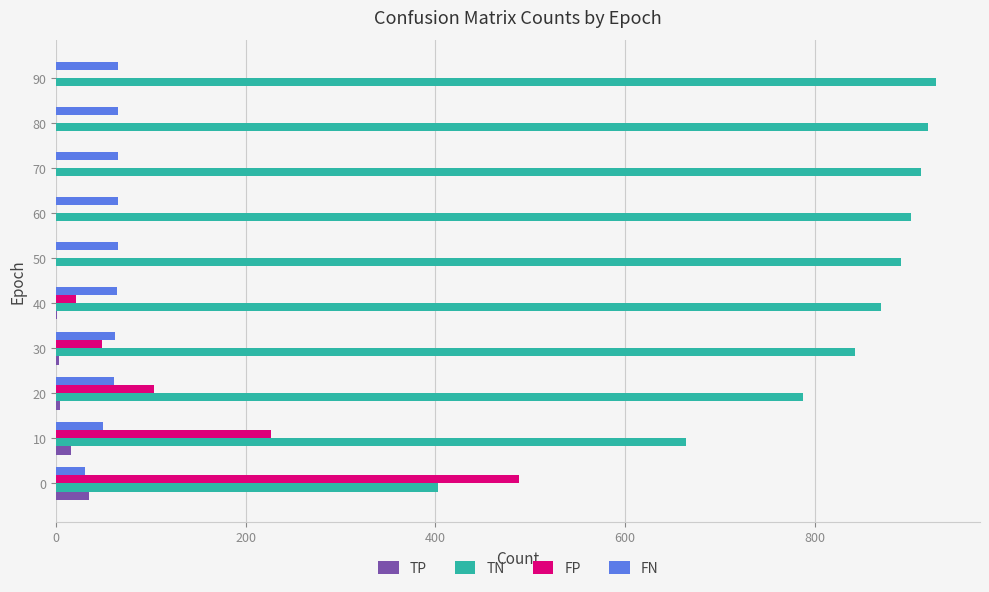

What are all the series names shown in the legend?

TP, TN, FP, FN